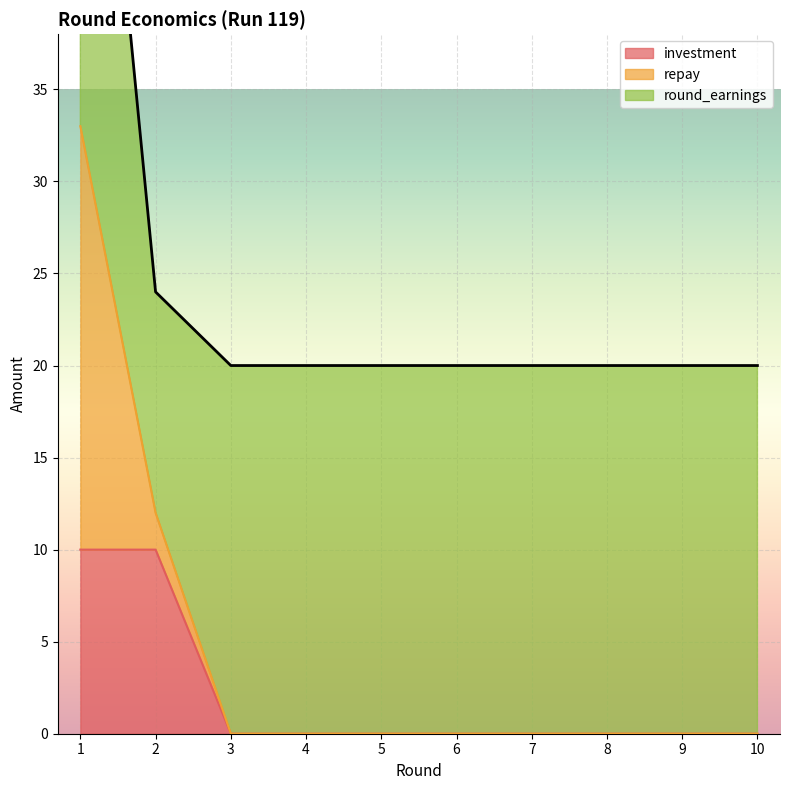

Which category has the highest value in the investment series?

1